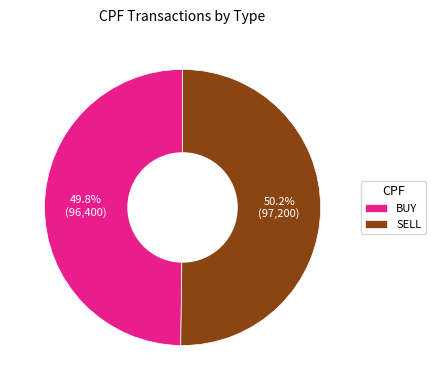

Is there any slice that represents more than half of the pie?

Yes